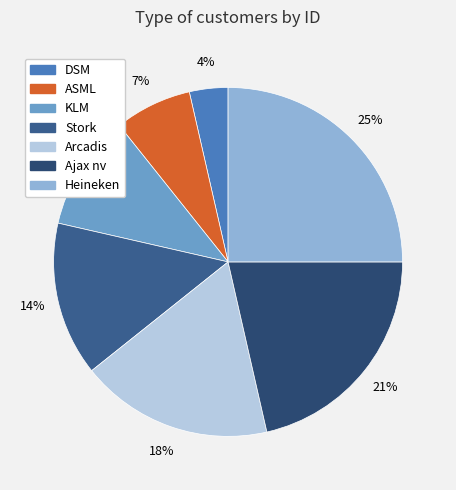

Which category has the smallest portion of the pie?

DSM